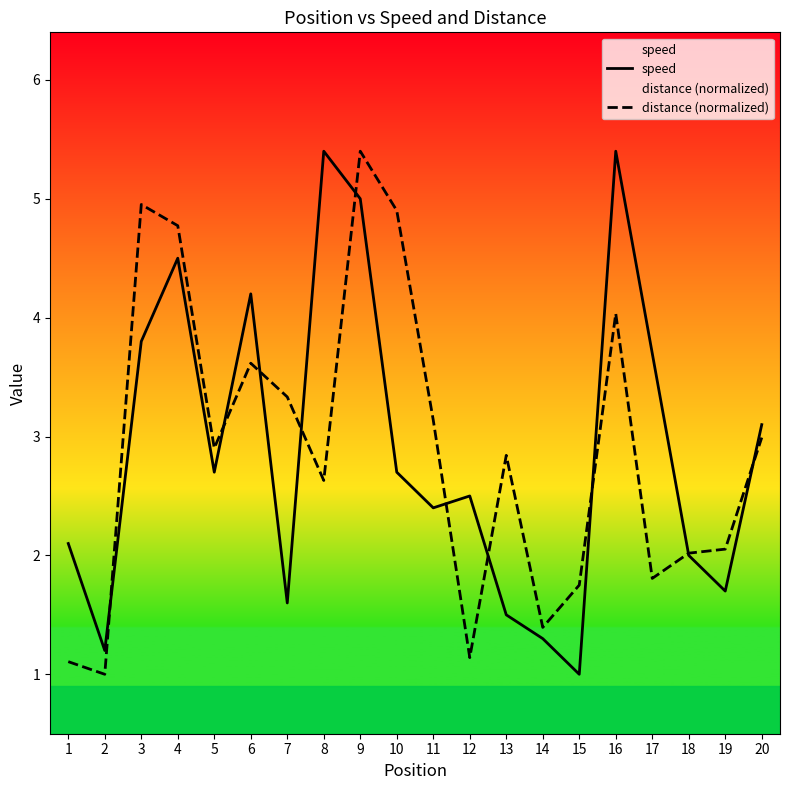

What is the maximum value for speed?

5.4